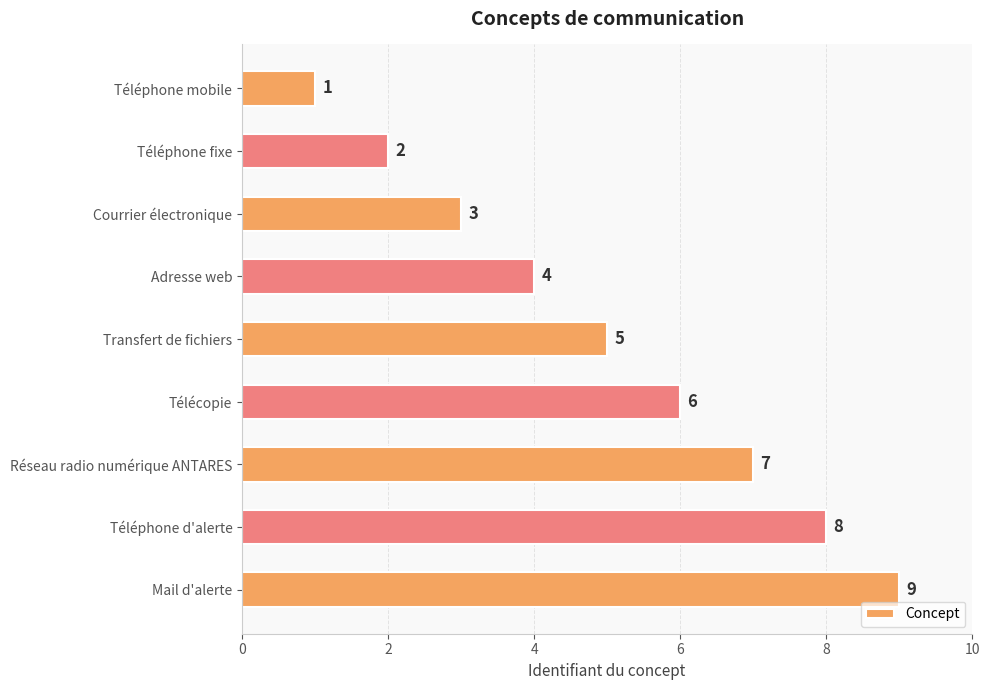

What is the change in value from Téléphone fixe to Transfert de fichiers?

+3